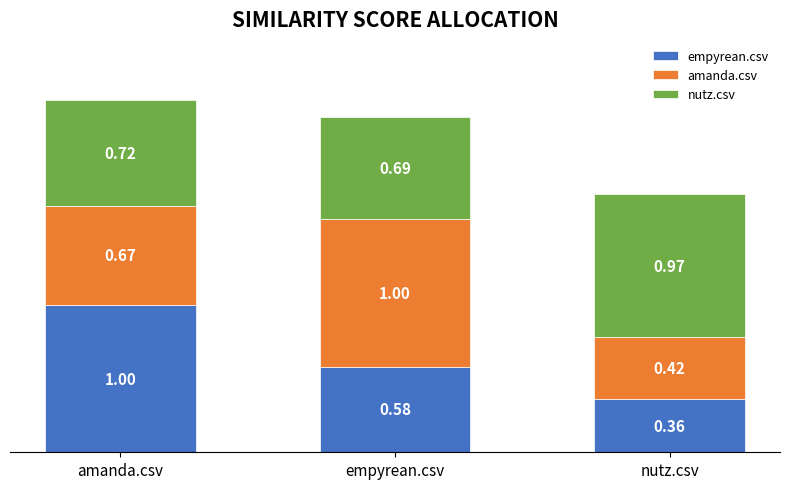

List the labels in order of empyrean.csv value, smallest first.

nutz.csv, empyrean.csv, amanda.csv